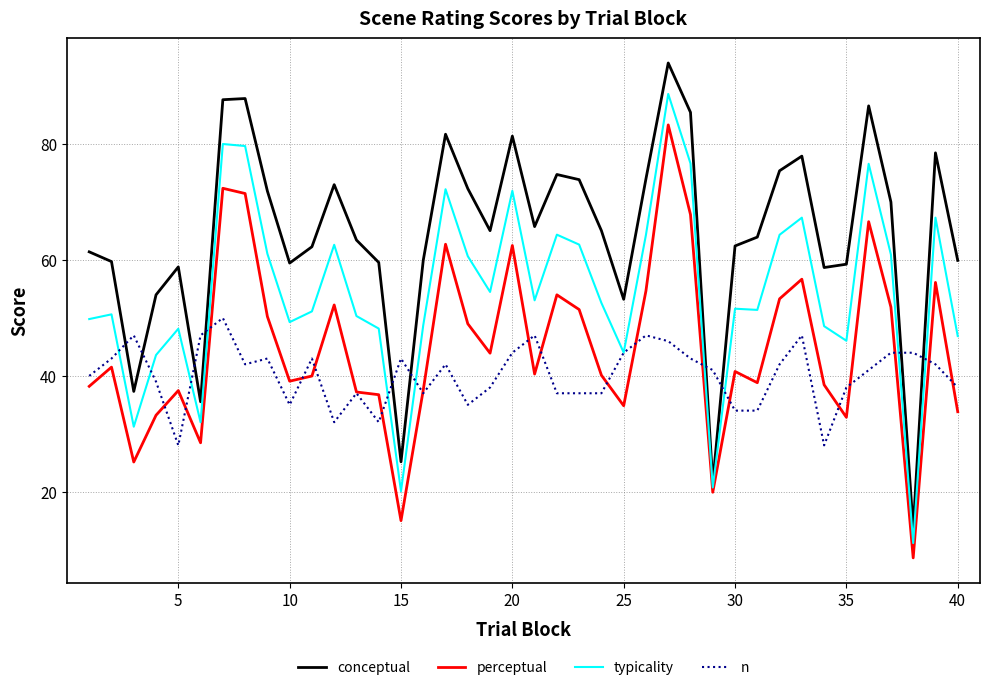

Rank the series by their average value, from highest to lowest.

conceptual, typicality, perceptual, n